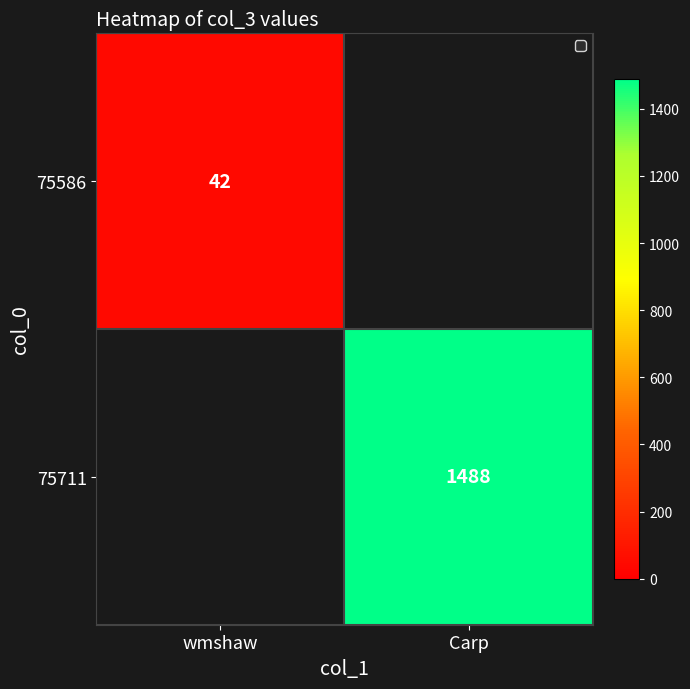

Is the value of 75586 at wmshaw greater than the value of 75711 at Carp?

No